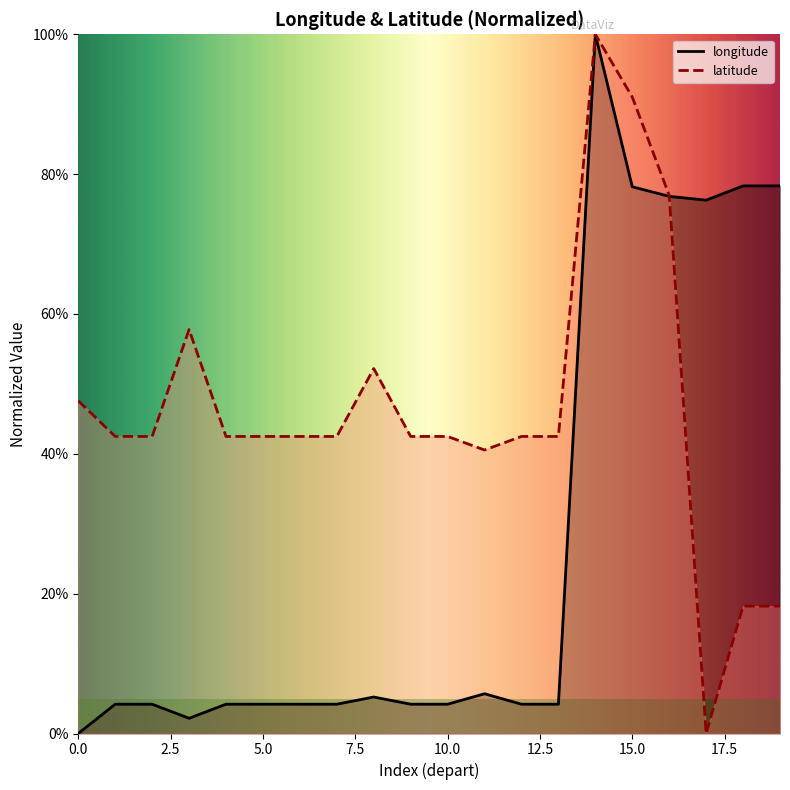

Reading left to right, transcribe all the data shown in this chart.

longitude: 0=0.0	1=0.0	2=0.0	3=0.0	4=0.0	5=0.0	6=0.0	7=0.0	8=0.1	9=0.0	10=0.0	11=0.1	12=0.0	13=0.0	14=1.0	15=0.8	16=0.8	17=0.8	18=0.8	19=0.8
latitude: 0=0.5	1=0.4	2=0.4	3=0.6	4=0.4	5=0.4	6=0.4	7=0.4	8=0.5	9=0.4	10=0.4	11=0.4	12=0.4	13=0.4	14=1.0	15=0.9	16=0.8	17=0.0	18=0.2	19=0.2